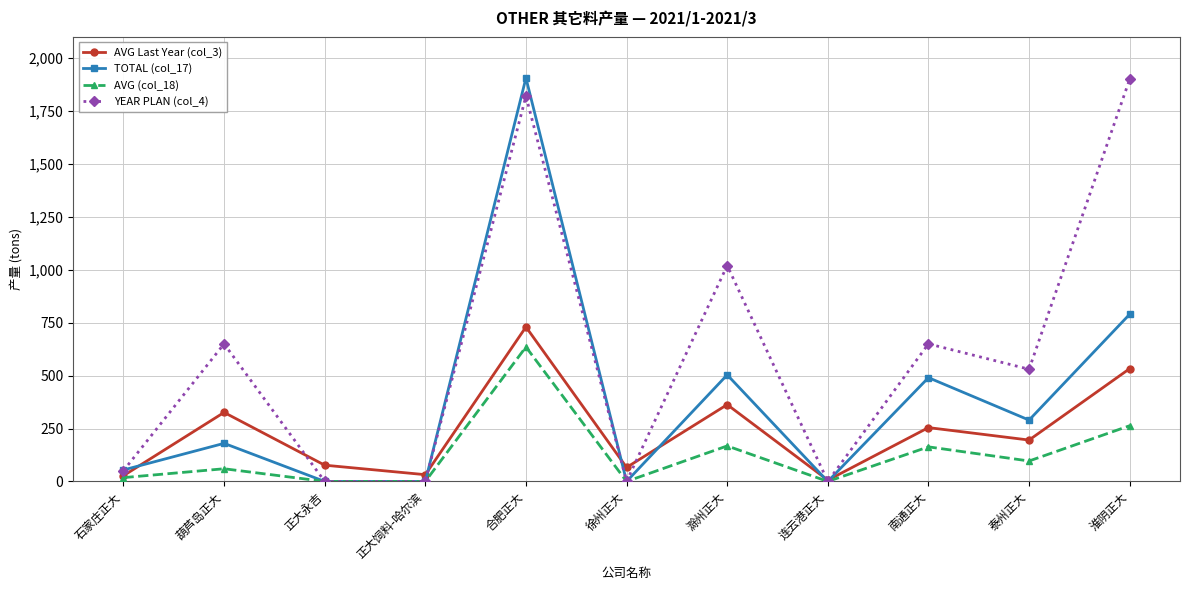

What is the difference between the highest and lowest values at 滁州正大?

852.1